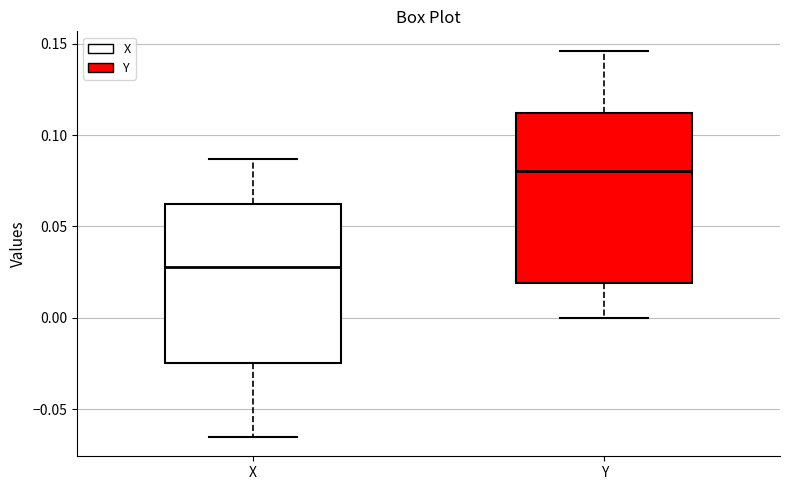

Comparing the boxes themselves (not the whiskers), which one is the tallest?

Y